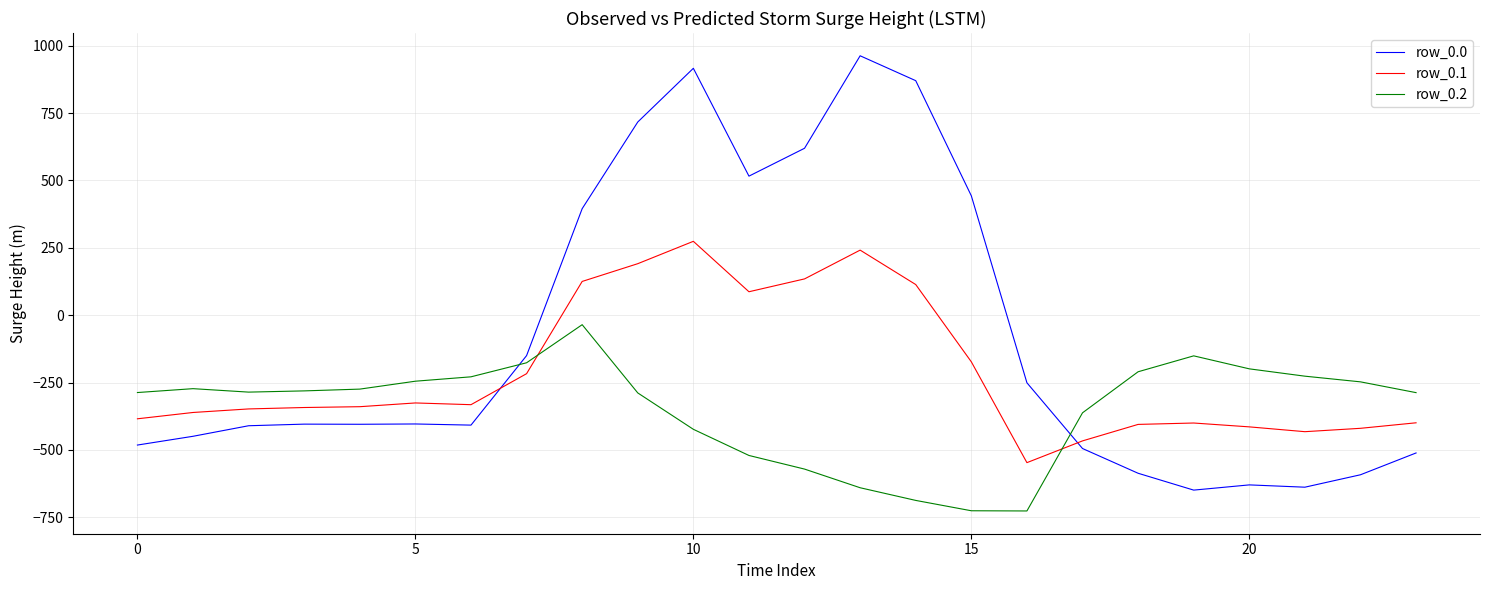

Which series has the widest spread of values?

row_0.0